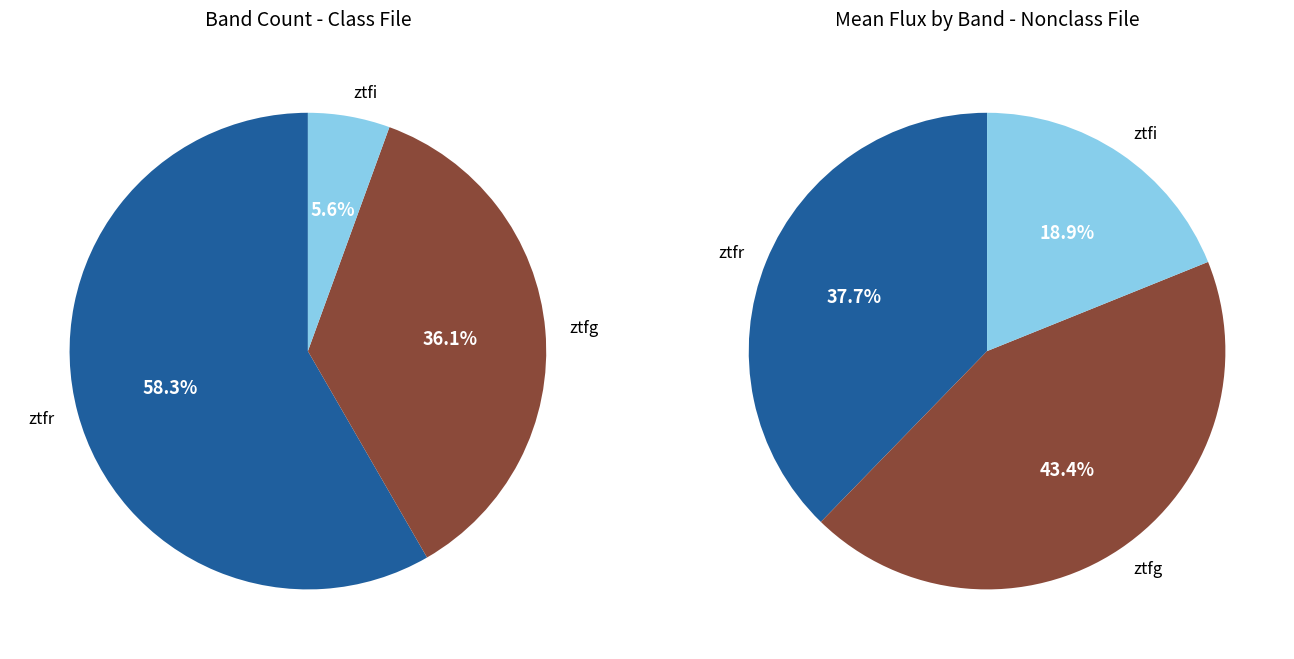

Rank the categories by value from highest to lowest.

ztfr, ztfg, ztfi